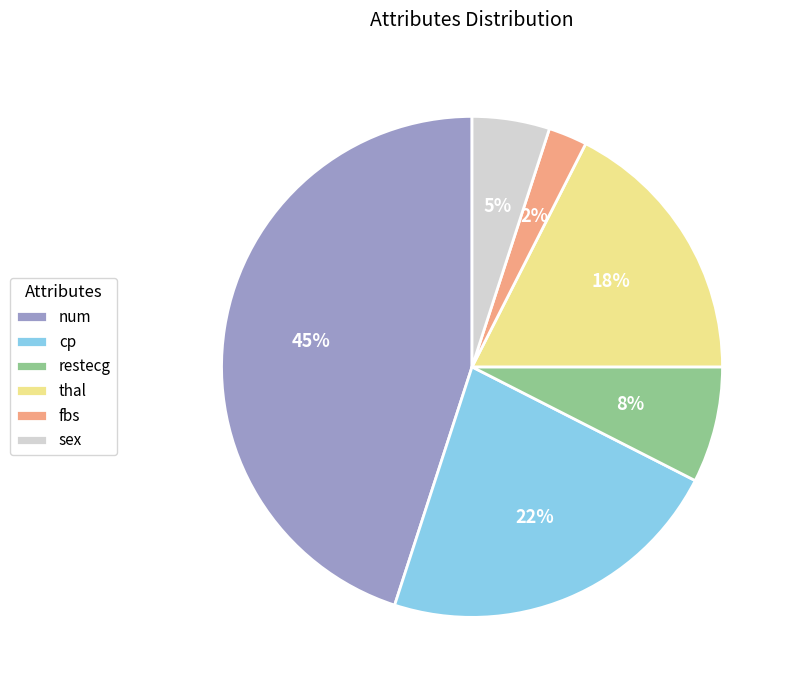

Do restecg and sex together represent more than half of the pie?

No